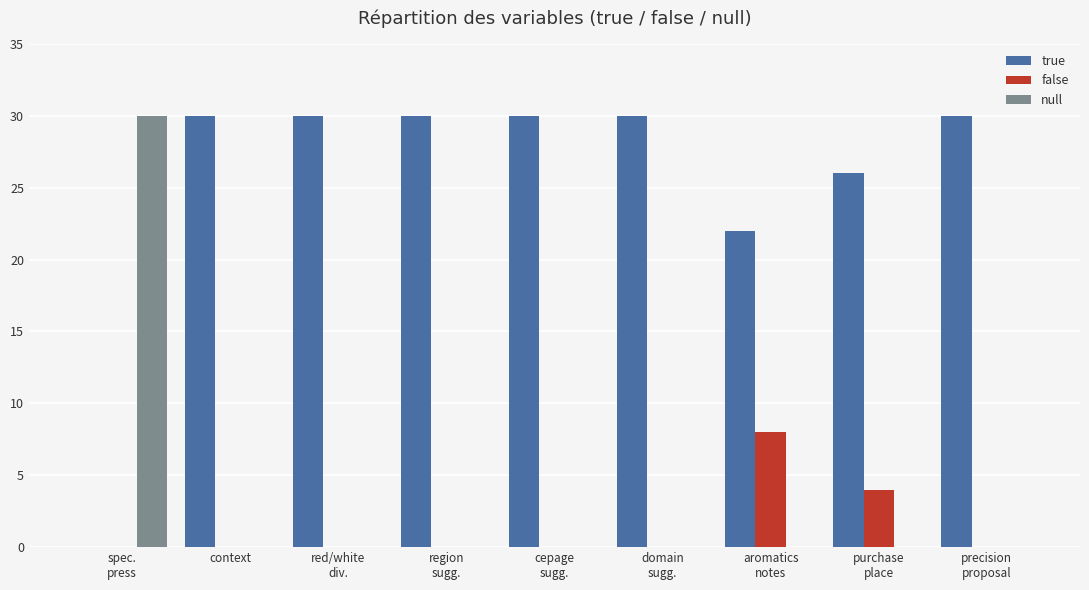

What is the total value across all series at context?

30